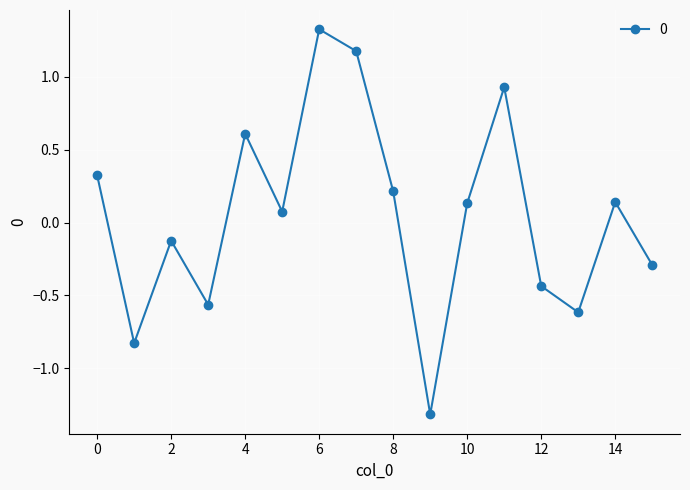

True or false: the data has more than 0 interior local peaks.

True